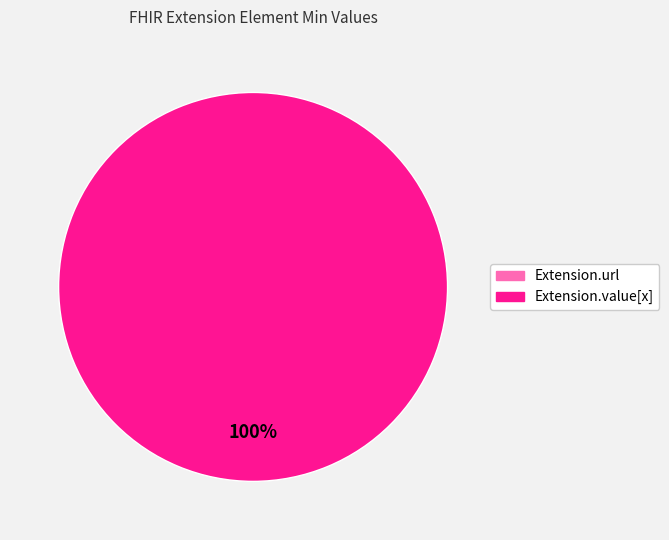

Is it true that Extension.url is 0% of the pie?

True